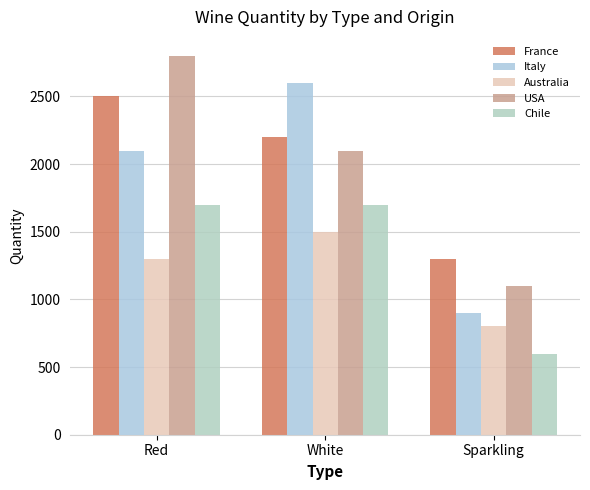

What is the value of the France bar at the 2nd from the left?

2200